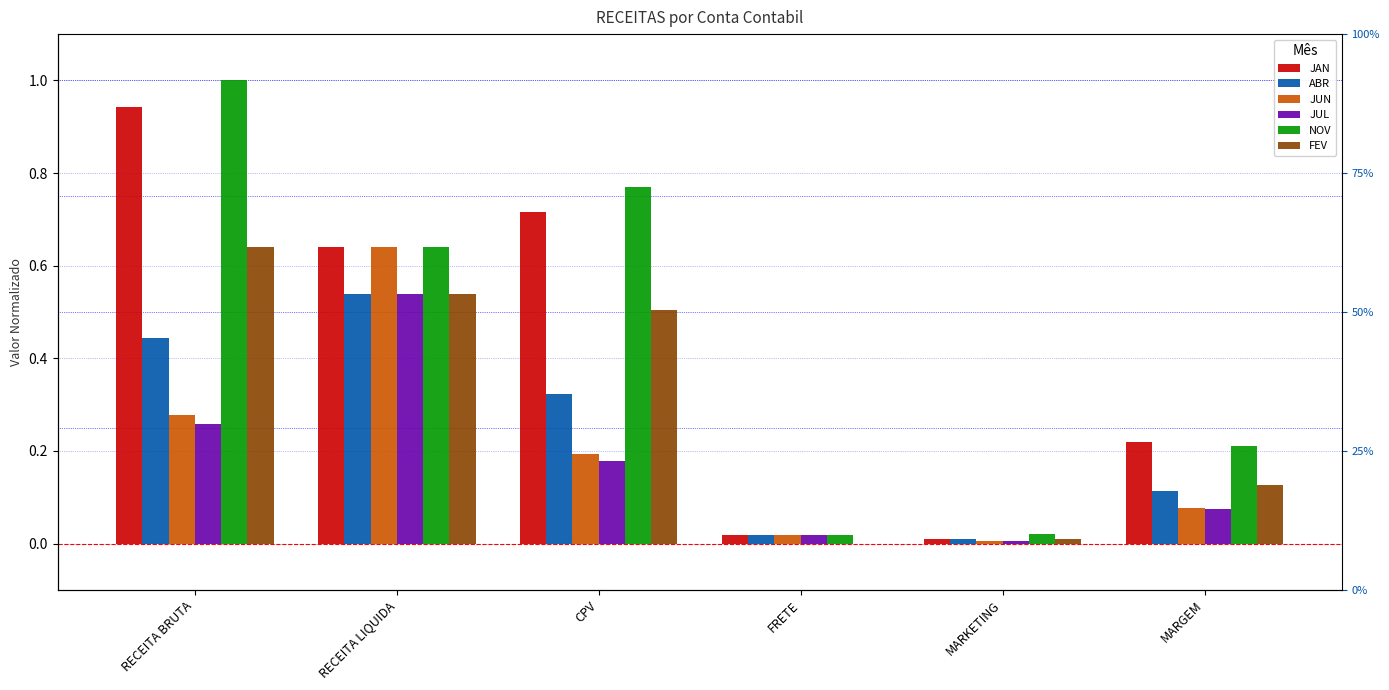

Between FRETE and MARGEM, which series saw the biggest shift?

JAN